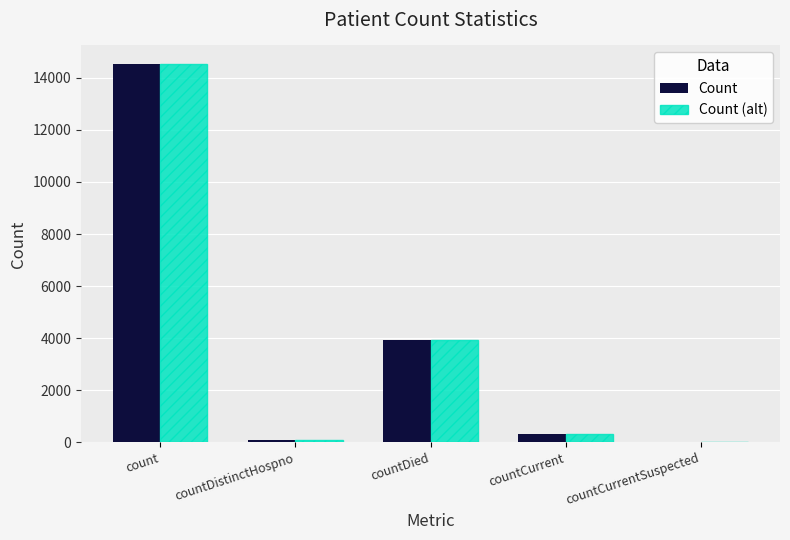

What is the sum of the Count (alt) values at countDied and count?

18453